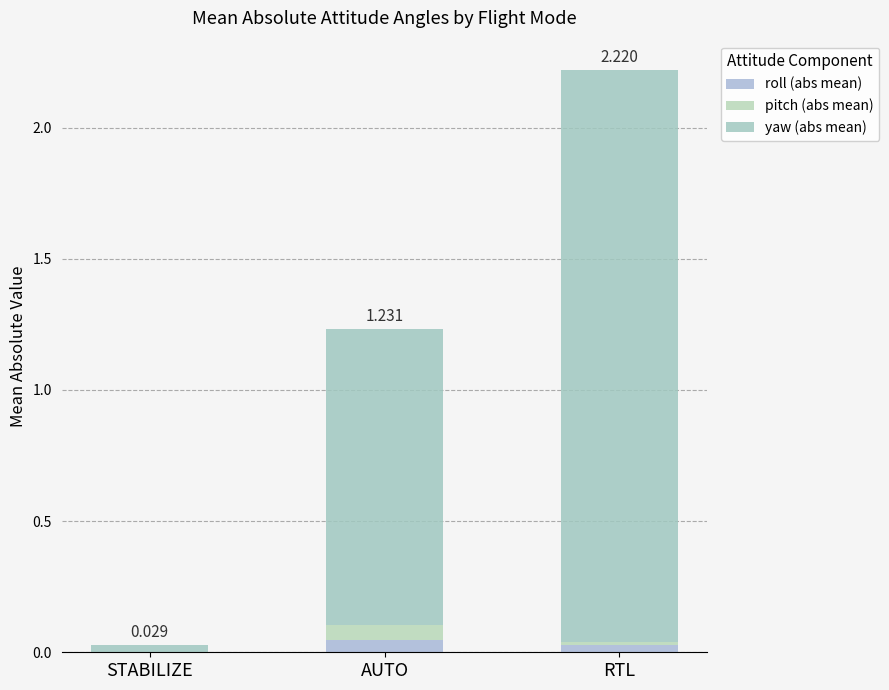

What is the label of the 2nd bar from the right?

AUTO